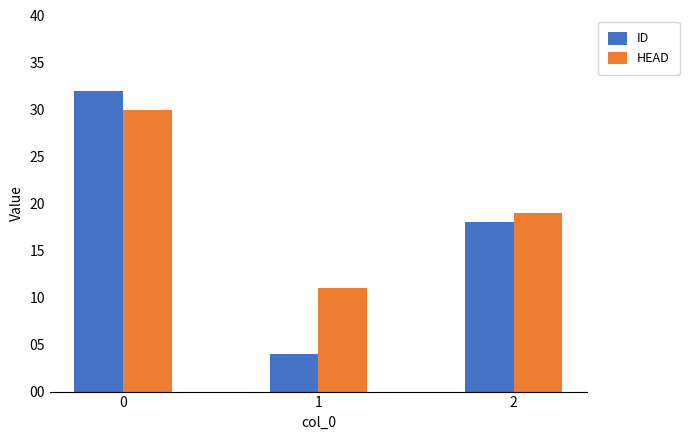

Read the ID value at 0.

32